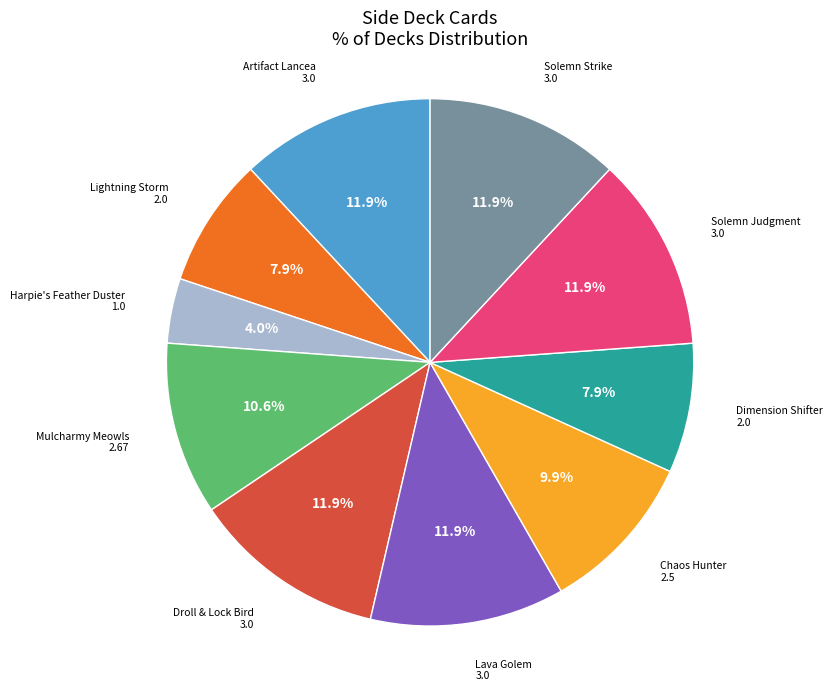

What portion of the pie excludes Mulcharmy Meowls?

89.4%